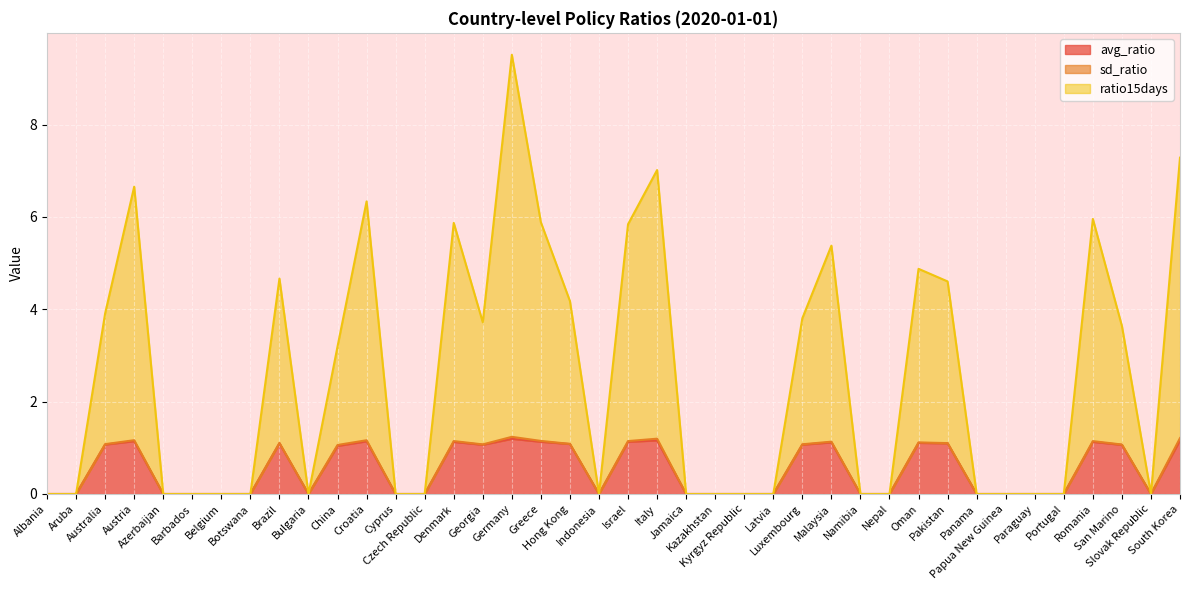

What is the sum of all ratio15days values?

102.3